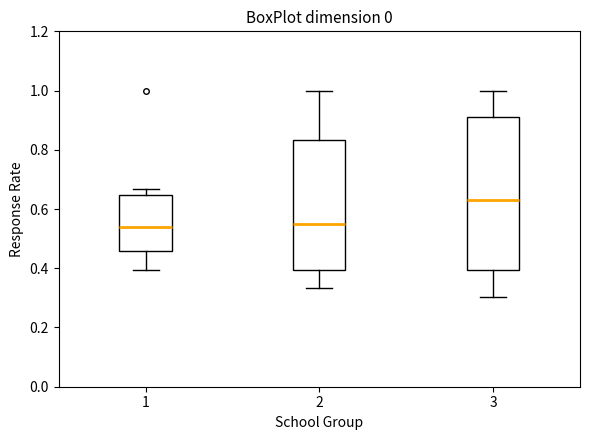

Which box is the tallest, from its lower edge to its upper edge?

3